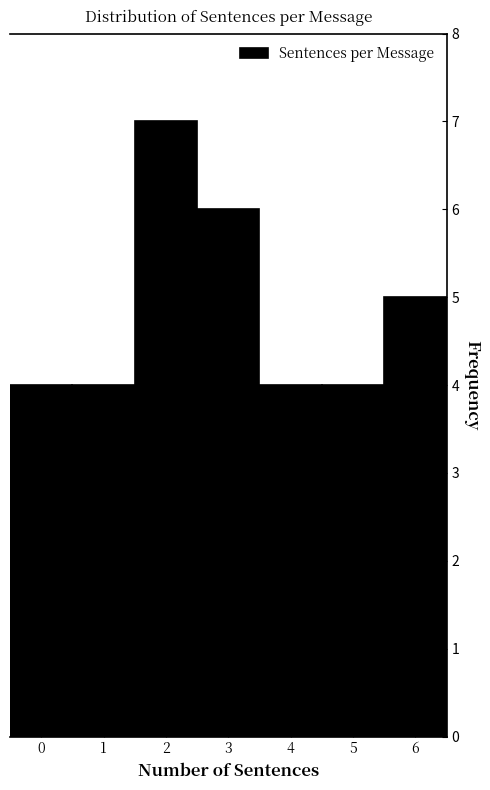

Reading left to right, transcribe this chart: for each bar, give the range it covers on the x-axis and its height. The values are not printed on the chart, so give them approximately, as read against the axis.

-0.5 to 0.5: 4
0.5 to 1.5: 4
1.5 to 2.5: 7
2.5 to 3.5: 6
3.5 to 4.5: 4
4.5 to 5.5: 4
5.5 to 6.5: 5